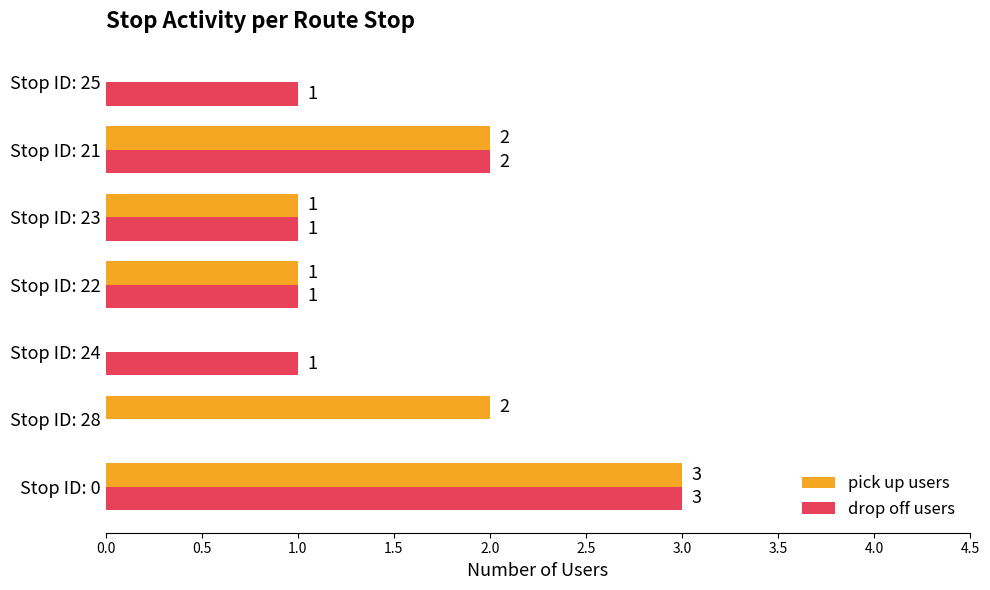

True or false: pick up users has a value of 3 at Stop ID: 0.

True